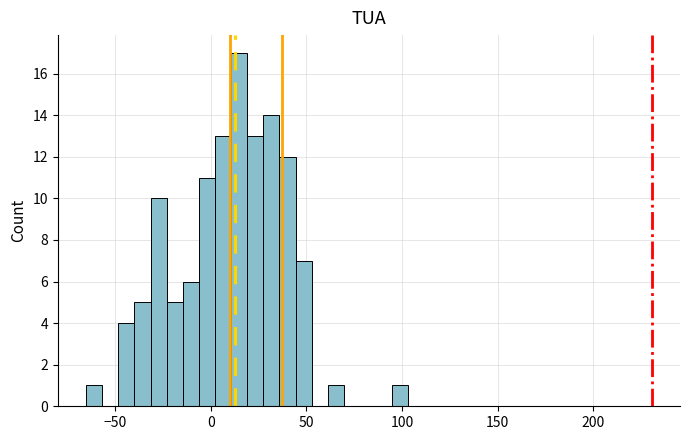

Read against the x-axis, roughly where is the centre of the tallest bar?

15